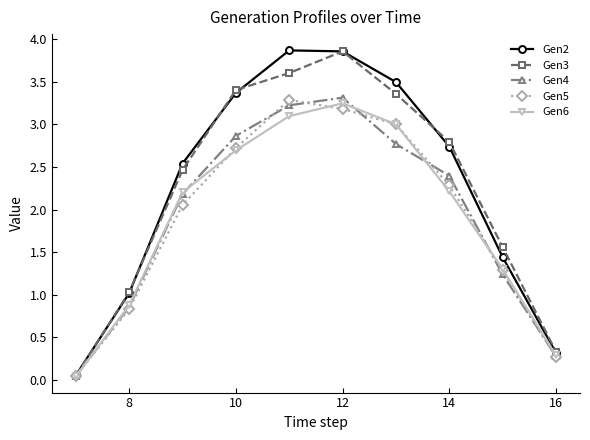

At how many categories does at least one series exceed 2?

6